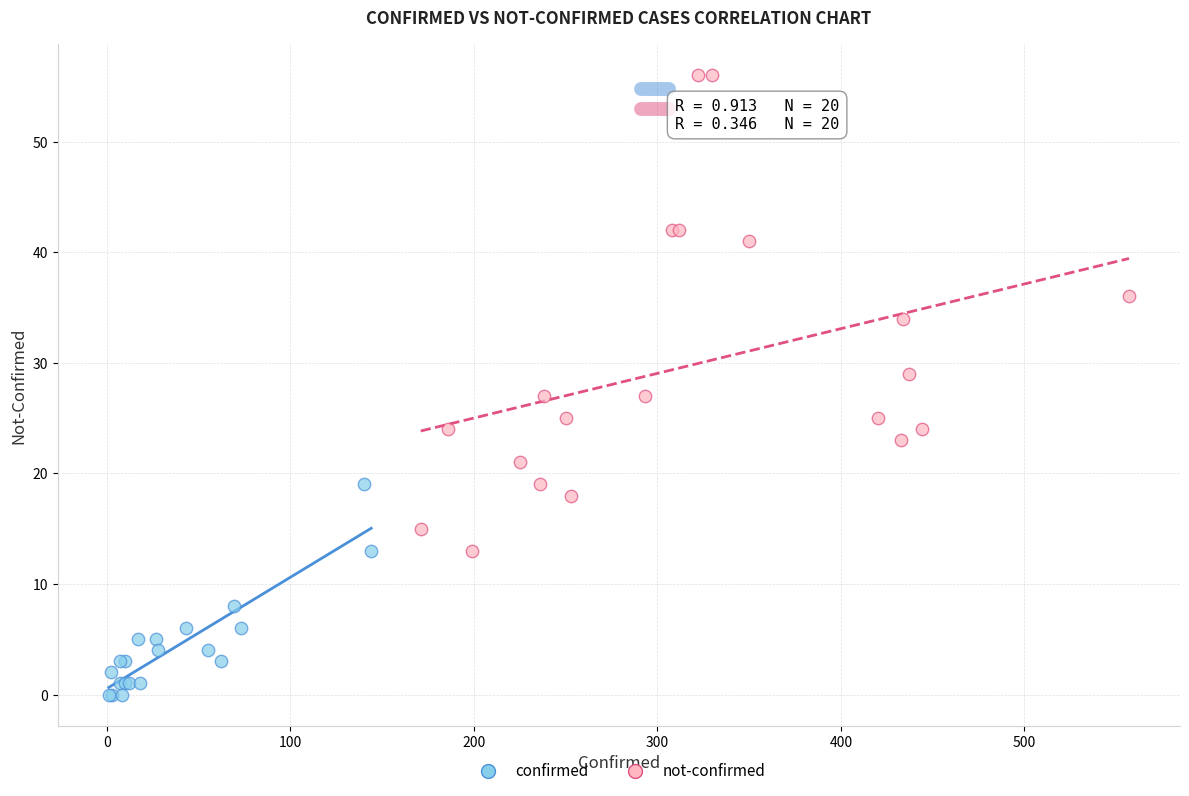

Which series reaches the minimum Y coordinate?

confirmed